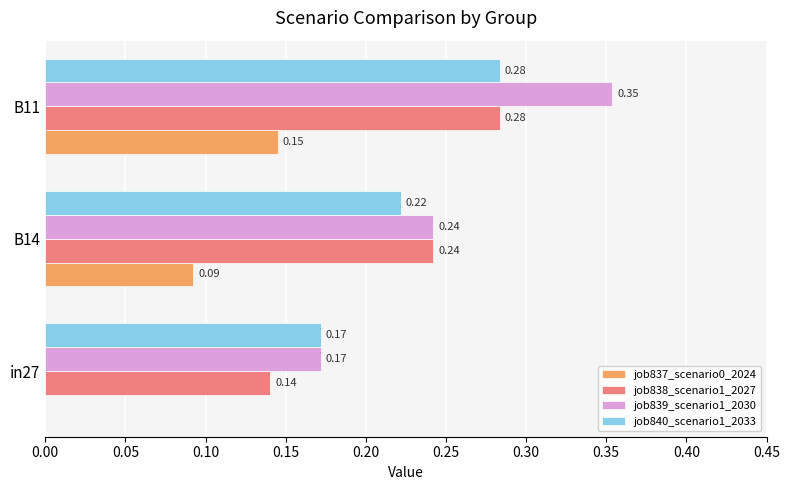

Is the value of job840_scenario1_2033 at B14 greater than the value of job838_scenario1_2027 at in27?

Yes